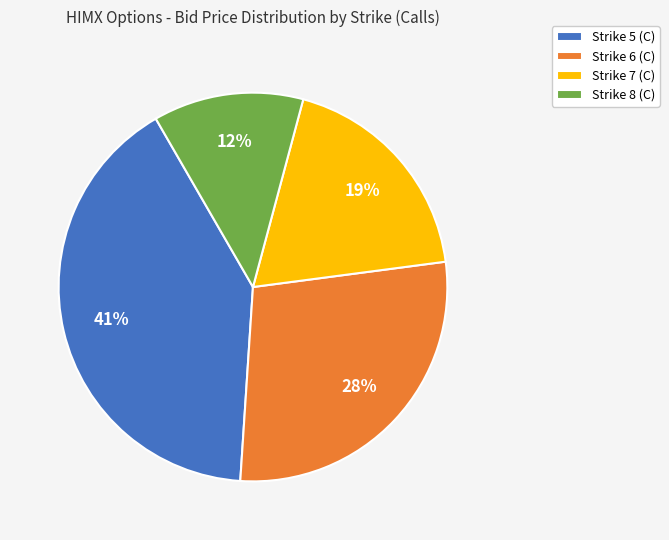

Is there a majority slice in this chart?

No